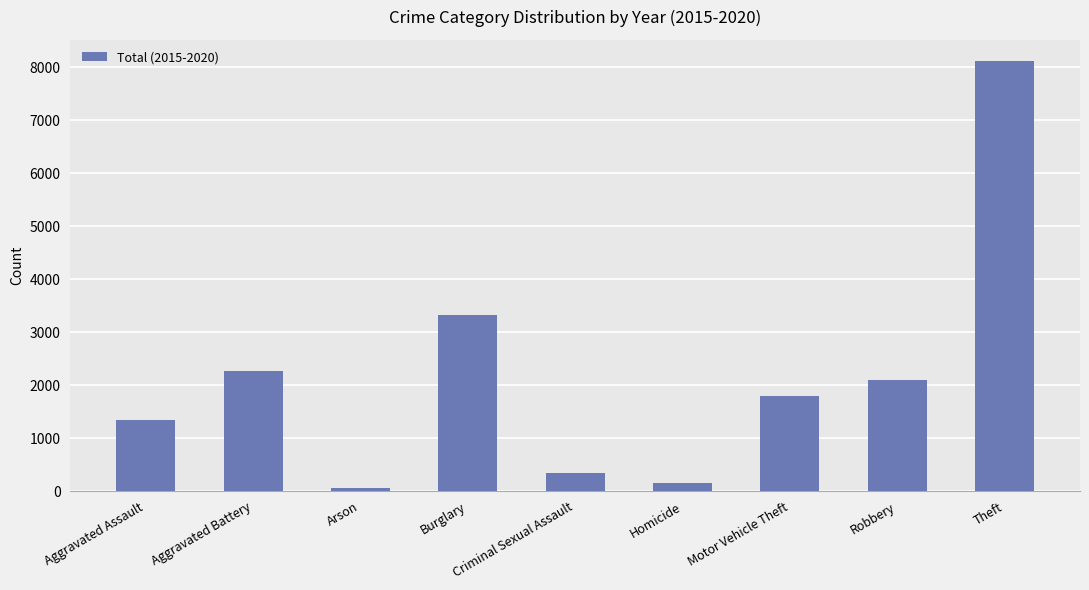

What is the label of the 7th bar from the right?

Arson